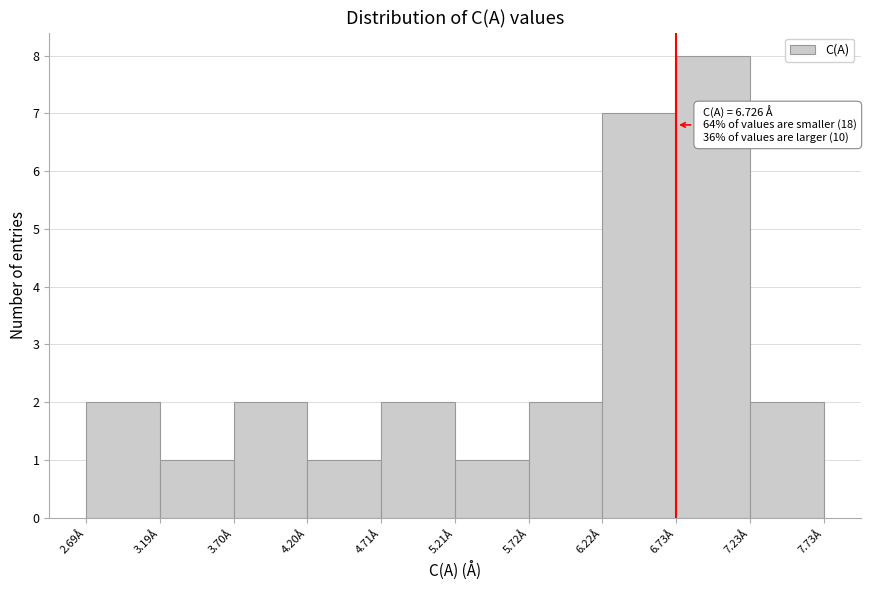

Which range on the x-axis has the tallest bar?

6.7 to 7.2